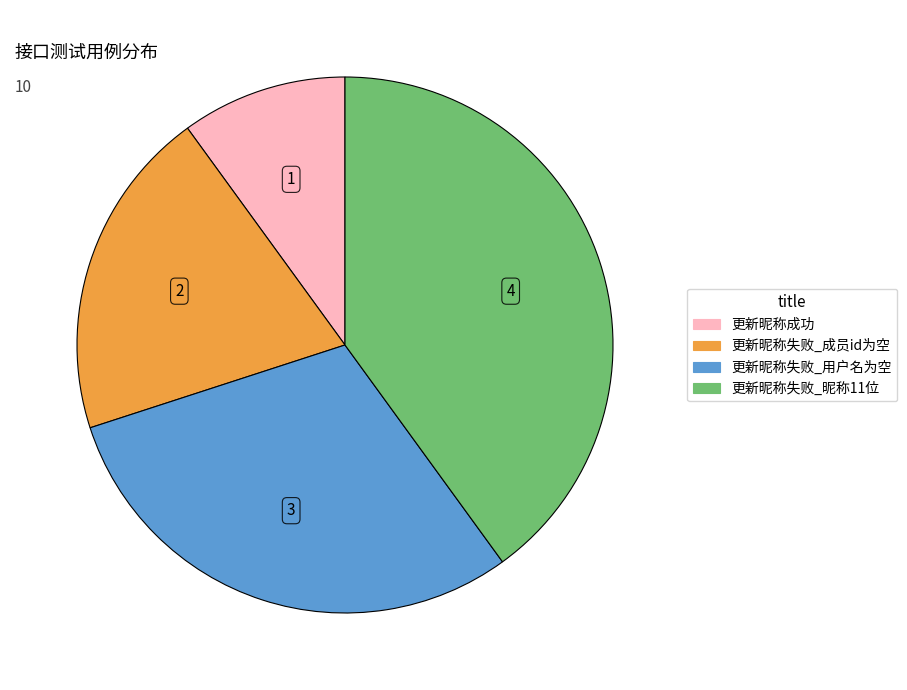

Do 更新昵称失败_用户名为空 and 更新昵称失败_昵称11位 together represent more than half of the pie?

Yes